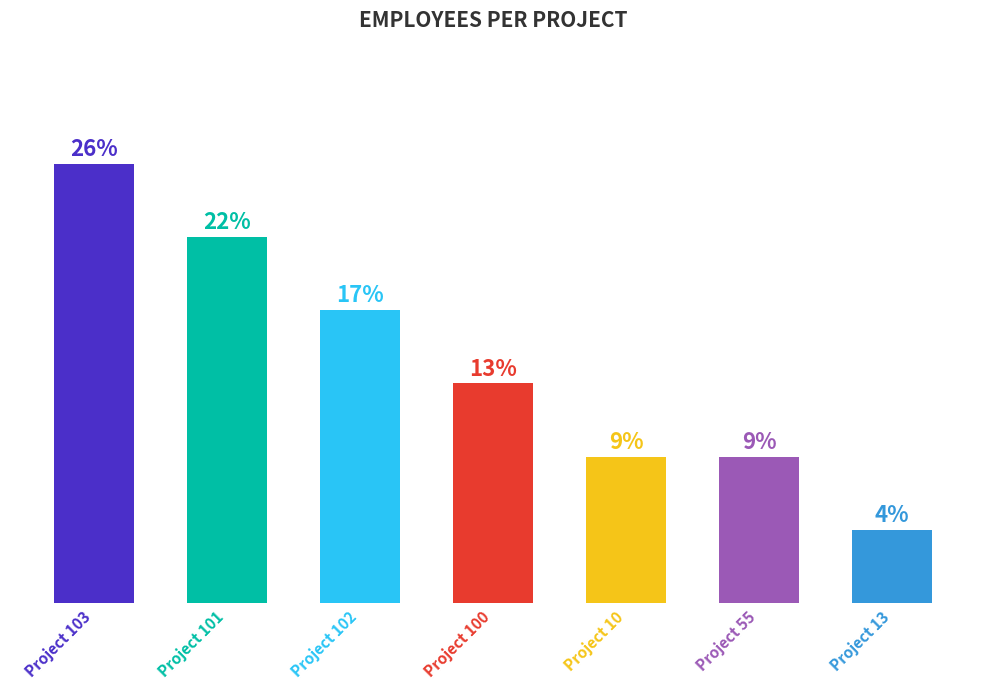

What is the difference between the maximum and minimum values?

5